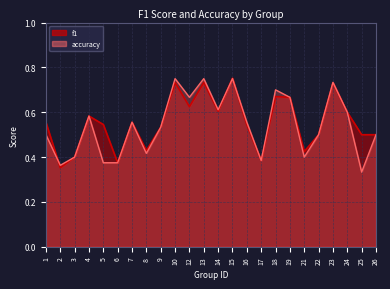

Reading right to left, extract all data points from this chart.

f1: 26=0.5	25=0.5	24=0.6	23=0.7	22=0.5	21=0.4	19=0.7	18=0.7	17=0.4	16=0.5	15=0.8	14=0.6	13=0.7	12=0.6	10=0.7	9=0.5	8=0.4	7=0.6	6=0.4	5=0.5	4=0.6	3=0.4	2=0.4	1=0.6
accuracy: 26=0.5	25=0.3	24=0.6	23=0.7	22=0.5	21=0.4	19=0.7	18=0.7	17=0.4	16=0.6	15=0.8	14=0.6	13=0.8	12=0.7	10=0.8	9=0.5	8=0.4	7=0.6	6=0.4	5=0.4	4=0.6	3=0.4	2=0.4	1=0.5